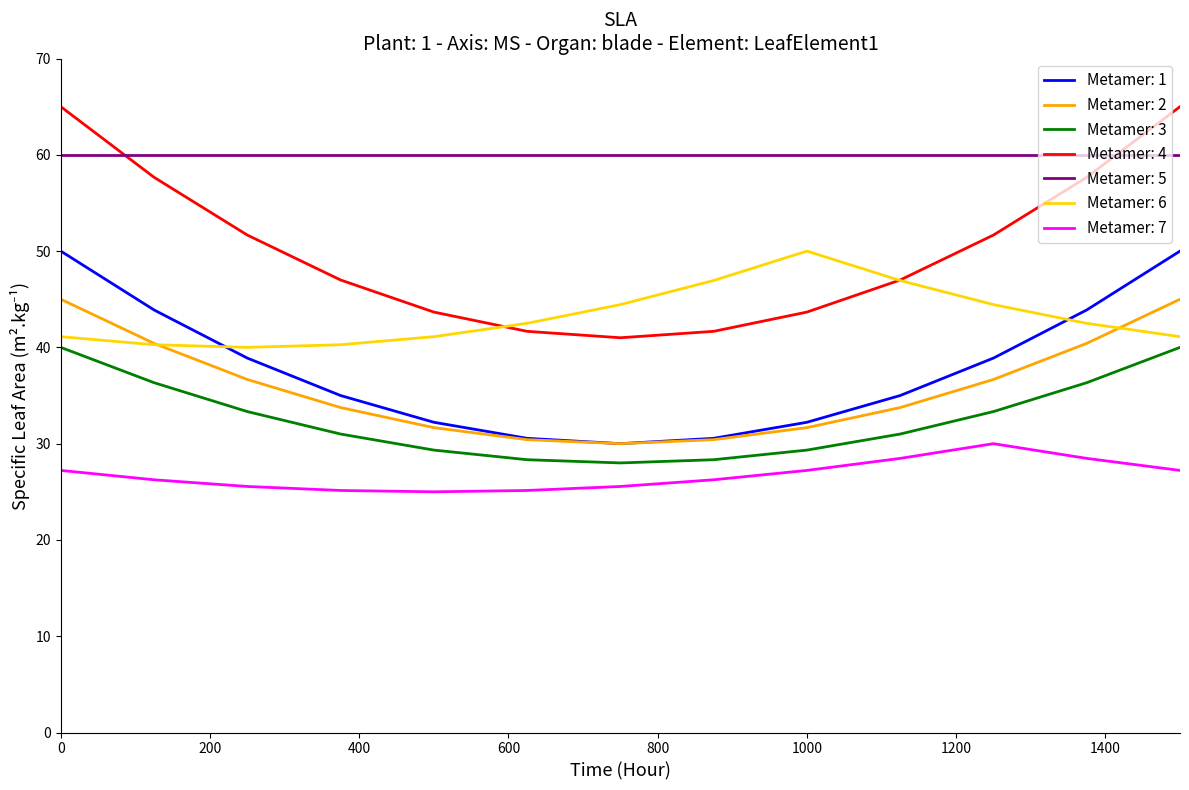

What is the maximum value for Metamer: 4?

65.0